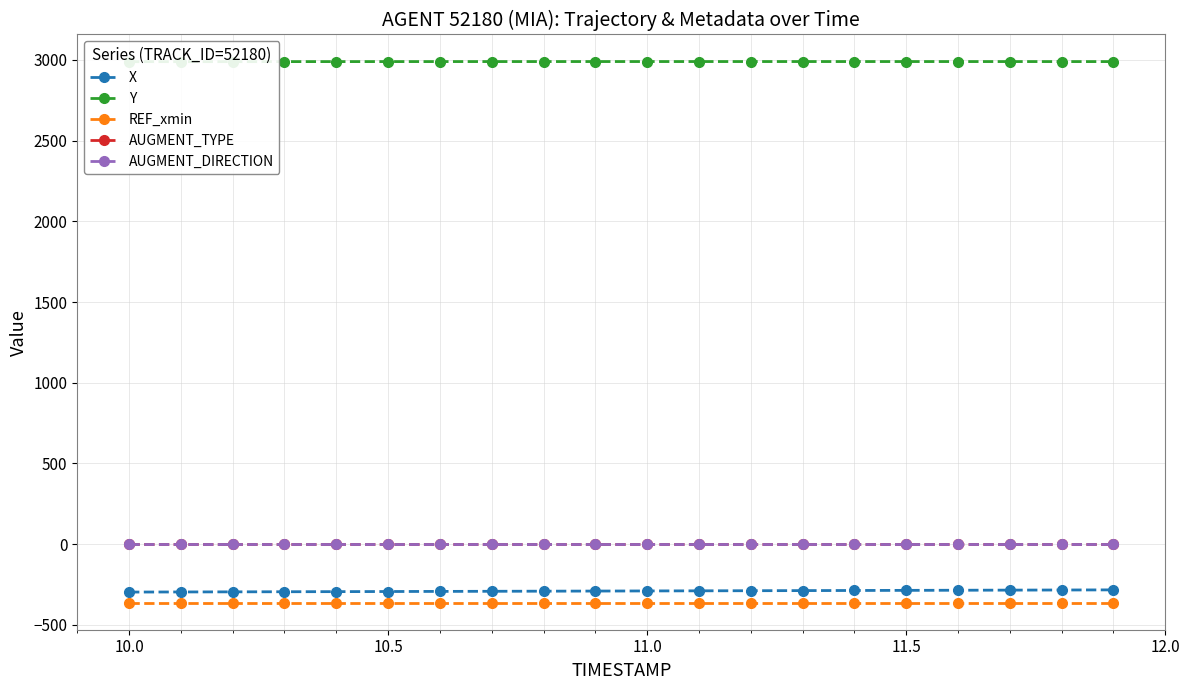

What is the average value of the REF_xmin series?

-363.1